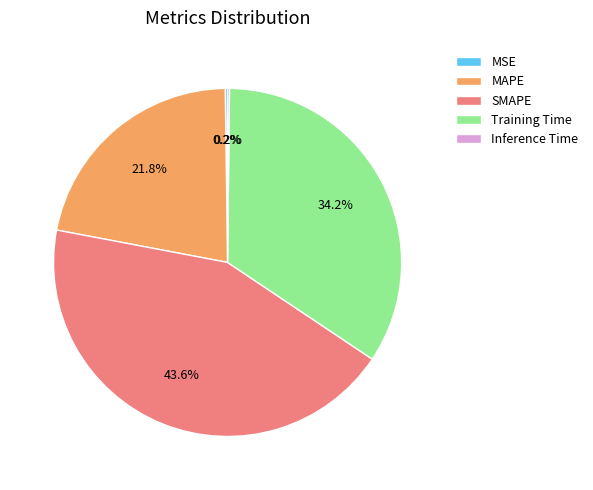

Approximately how many times larger is the value at SMAPE compared to Training Time?

1.3